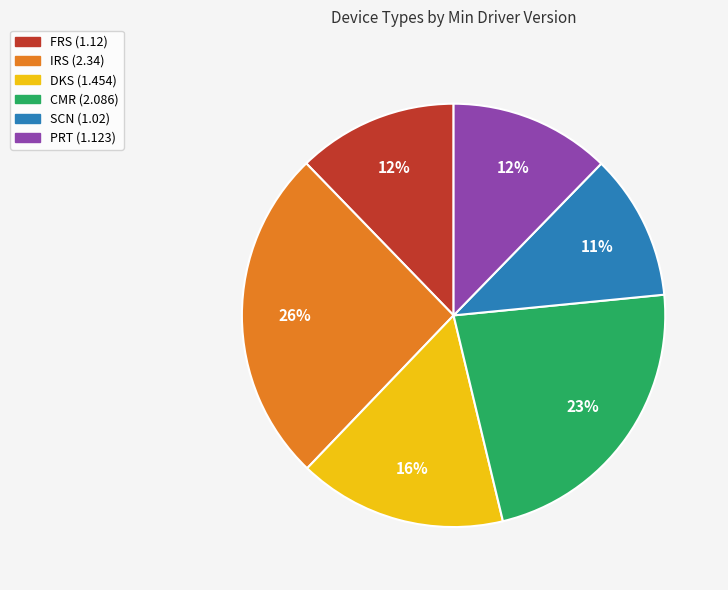

Does DKS (1.454) represent more than half of the total?

No